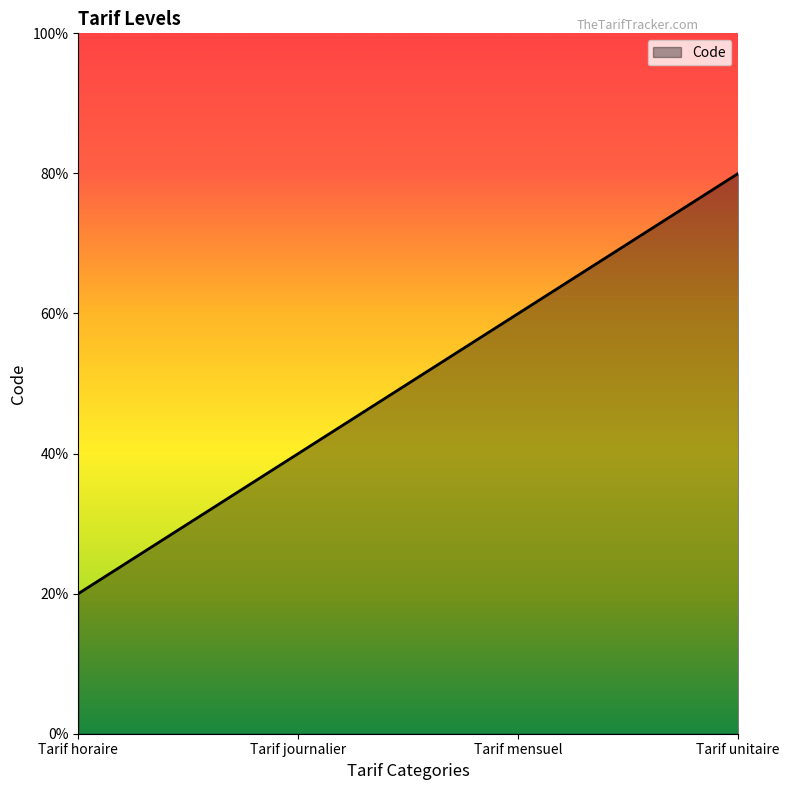

Does the chart have visible grid lines?

No